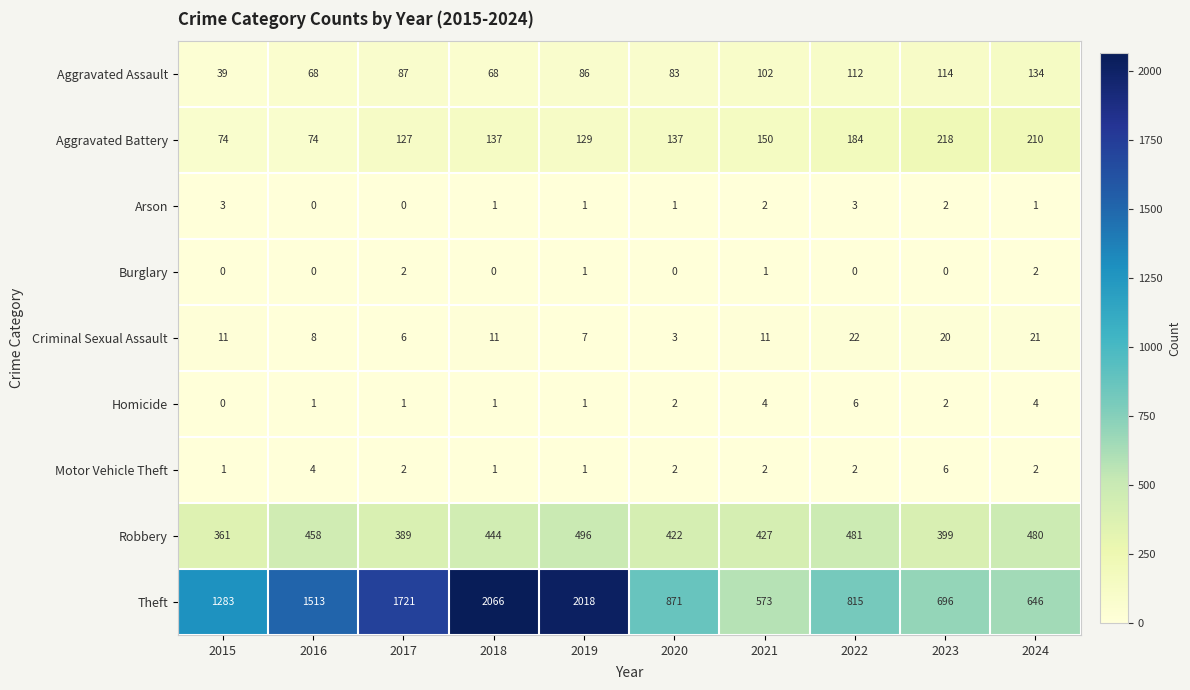

What is the sum of all Robbery values?

4357